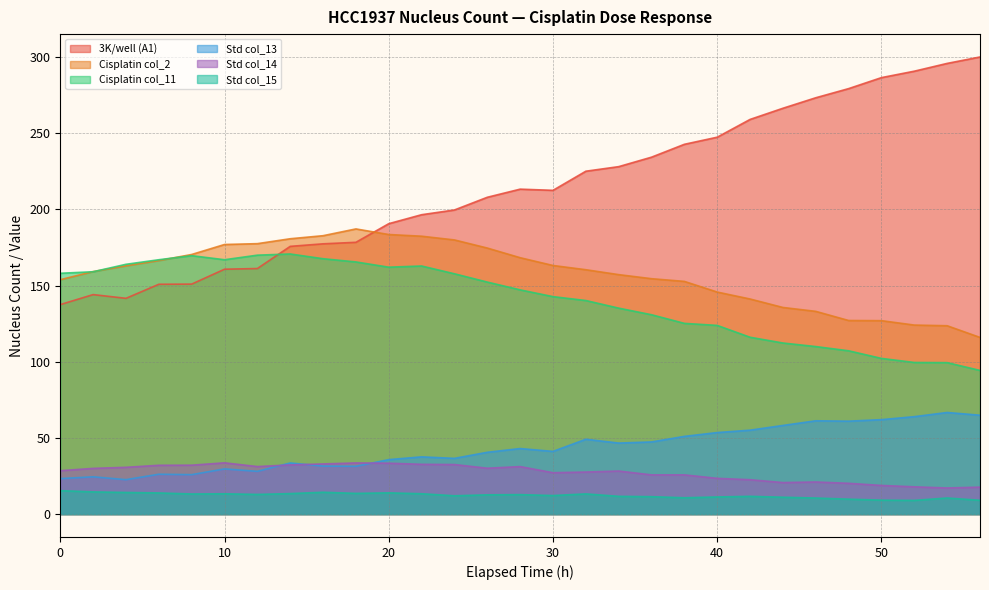

What is the average value of the Std col_15 series?

12.3